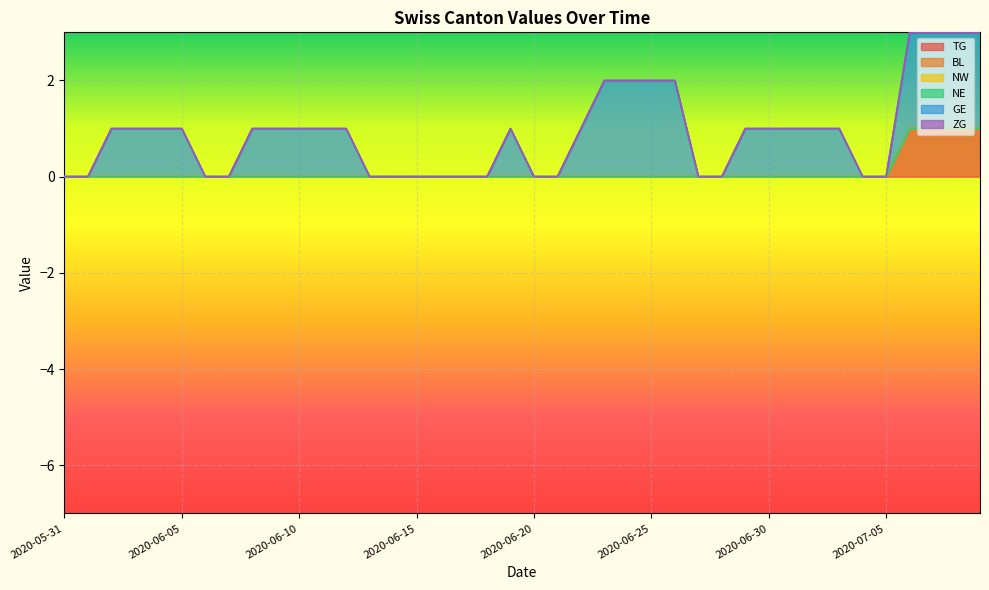

Rank the series by their maximum value, from lowest to highest.

BL, NW, NE, ZG, TG, GE